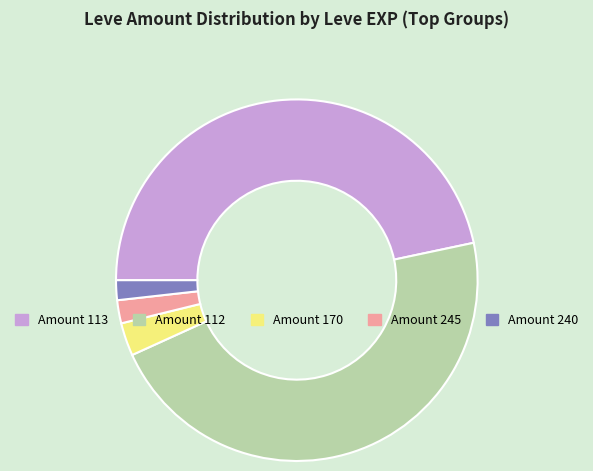

Do Amount 240 and Amount 112 together represent more than half of the pie?

No